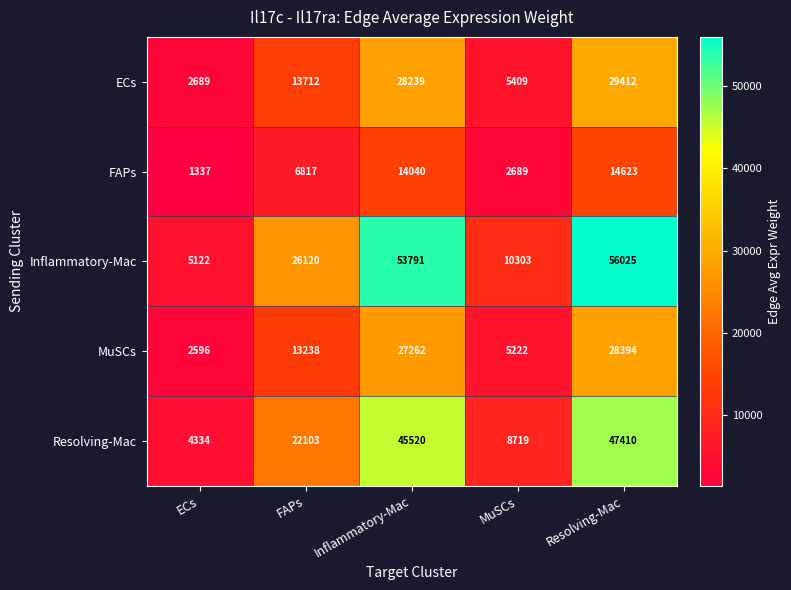

What is the difference between the maximum and minimum values in the ECs series?

26723